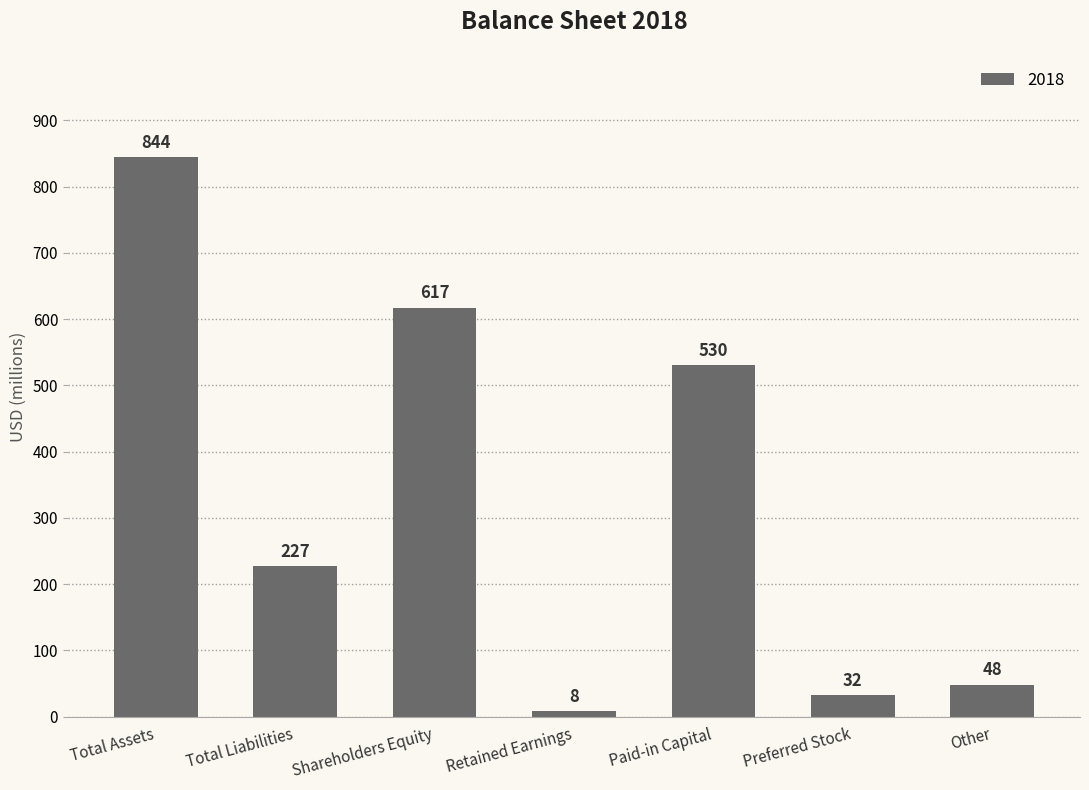

At which category does the chart reach its minimum across all series?

Retained Earnings